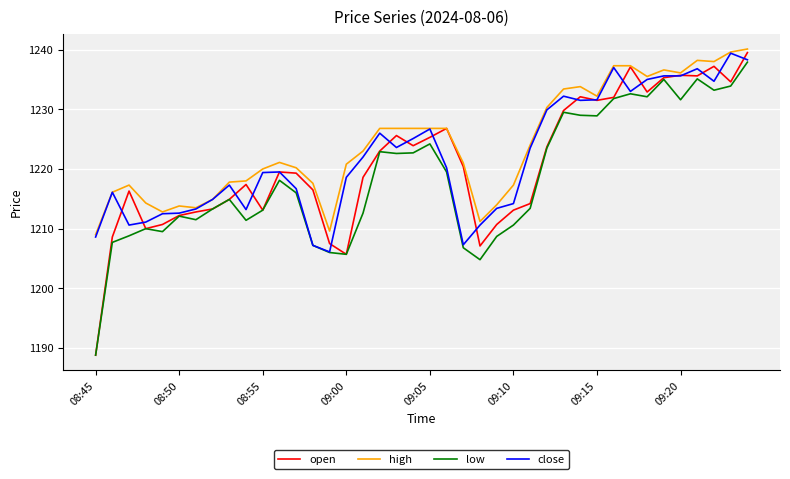

What is the difference between the maximum and second lowest values in the low series?

33.1